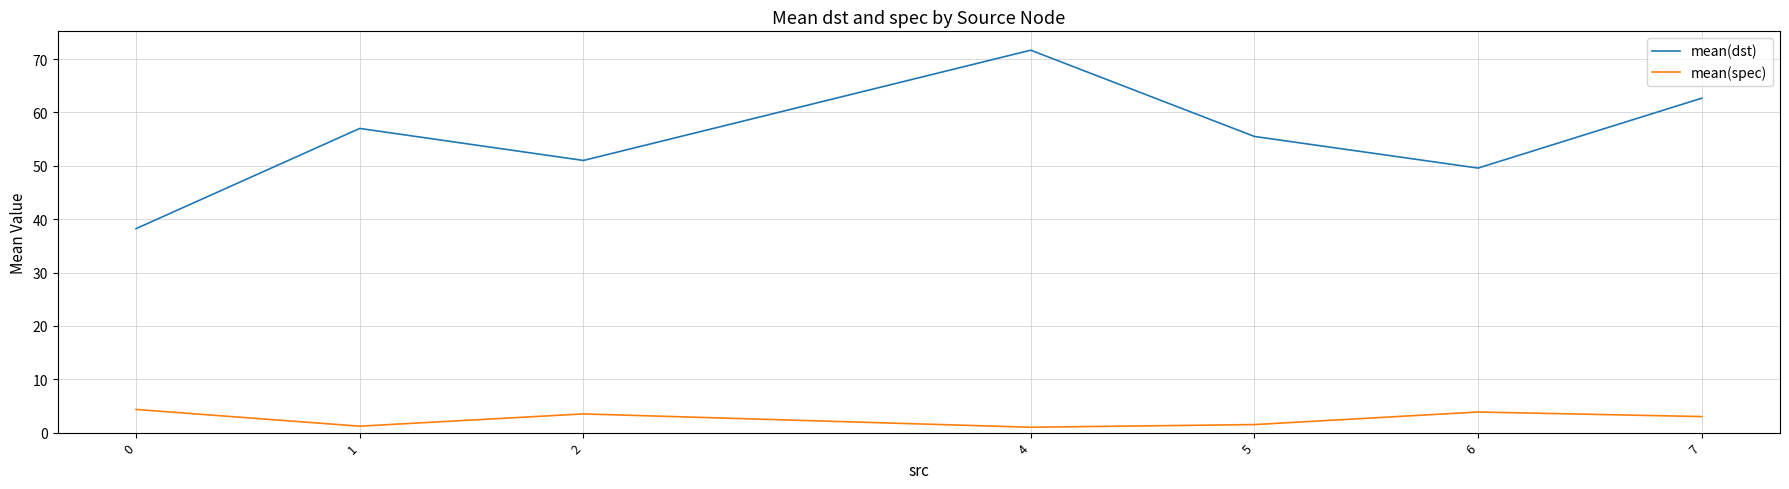

Between 2 and 4, which series saw the biggest shift?

mean(dst)